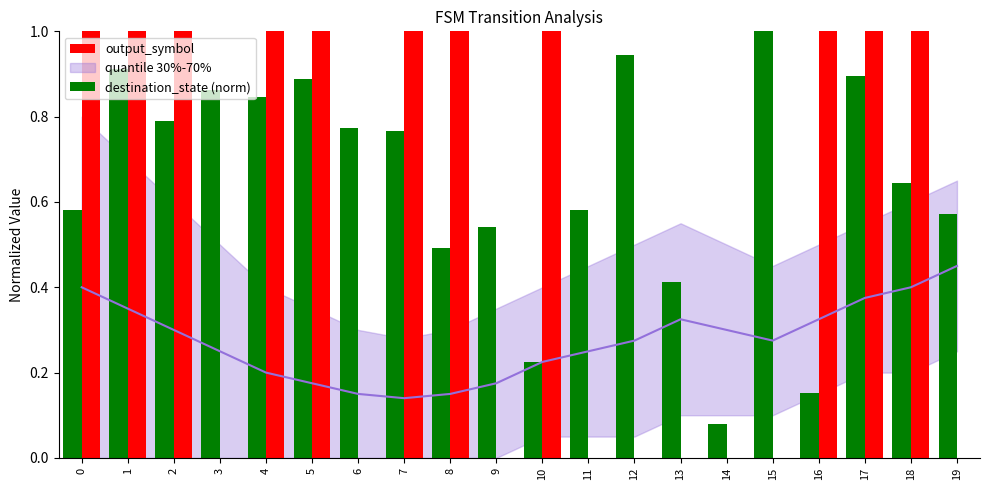

What is the maximum value shown in the chart?

1.0